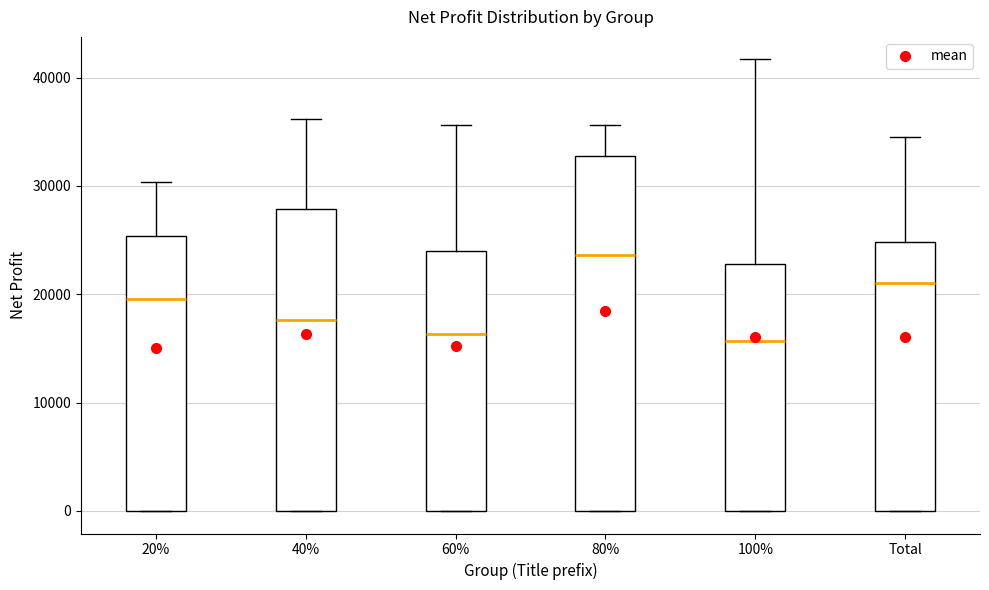

Where does the upper whisker of the box for 60% end on the y-axis? The values are not printed on the chart, so give them approximately, as read against the axis.

36000